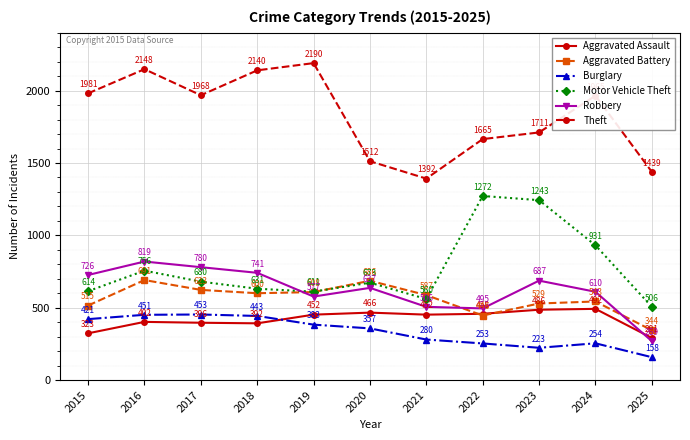

In Aggravated Assault, how many points are higher than both neighbors (excluding endpoints)?

3